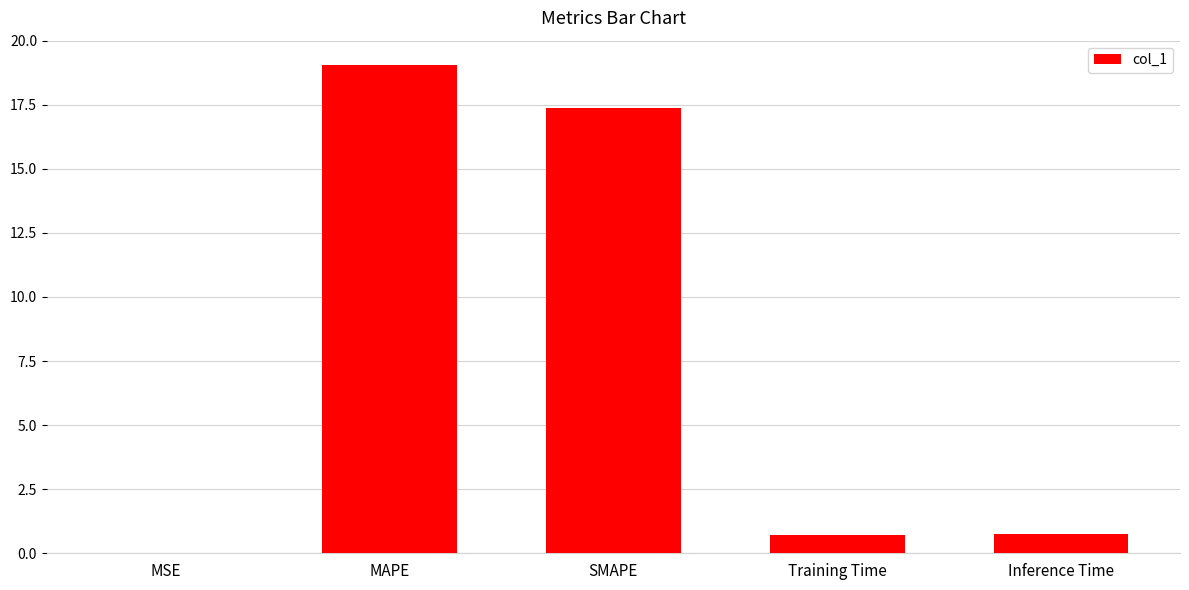

The value at Training Time is 0.7. True or false?

True